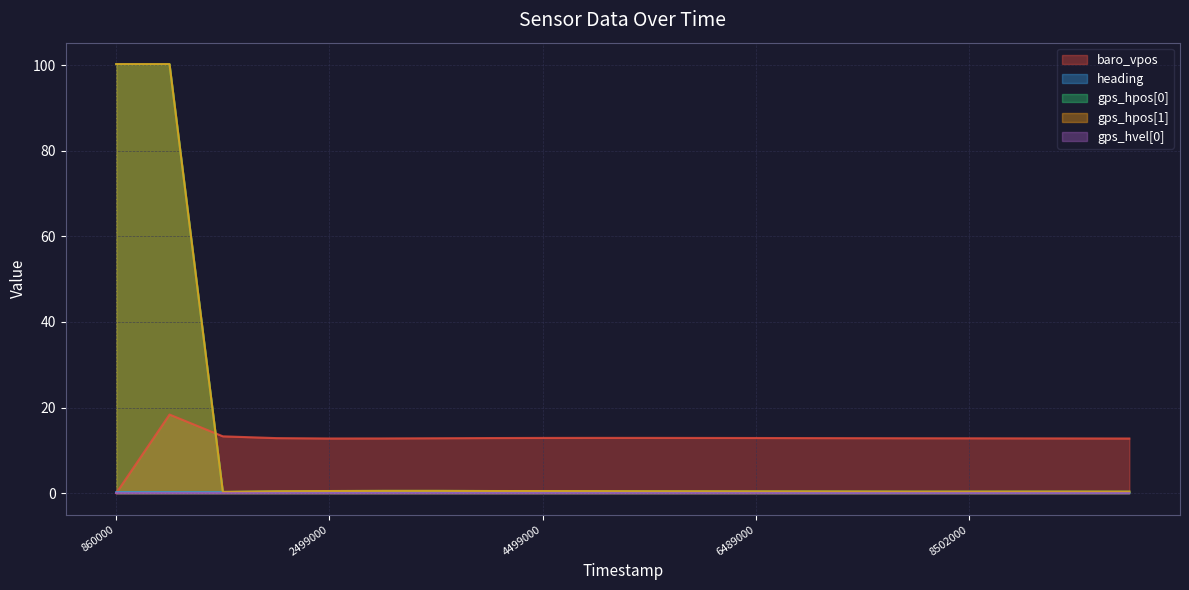

After their last crossing, which series has the higher values: gps_hpos[0] or gps_hpos[1]?

gps_hpos[1]